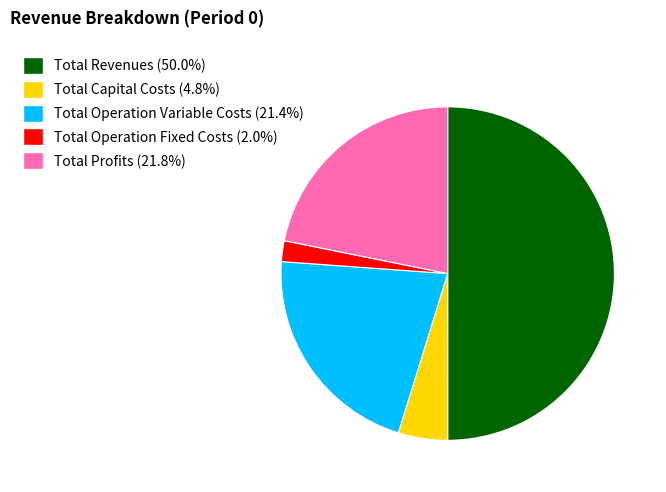

Is Total Operation Fixed Costs the majority of the pie?

No